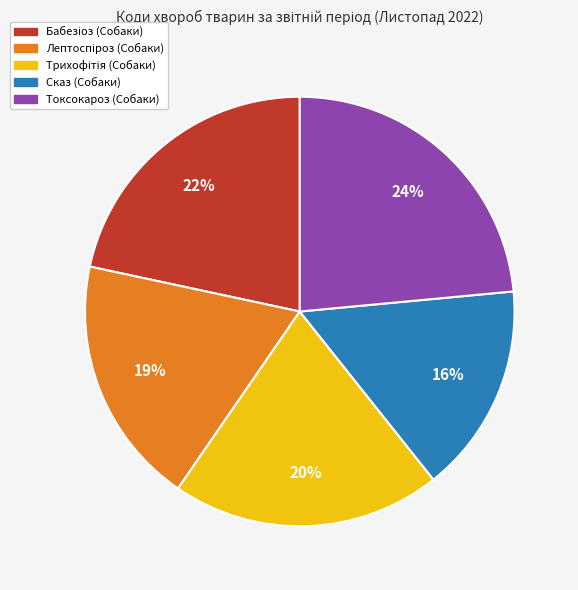

Count the number of slices in the pie.

5